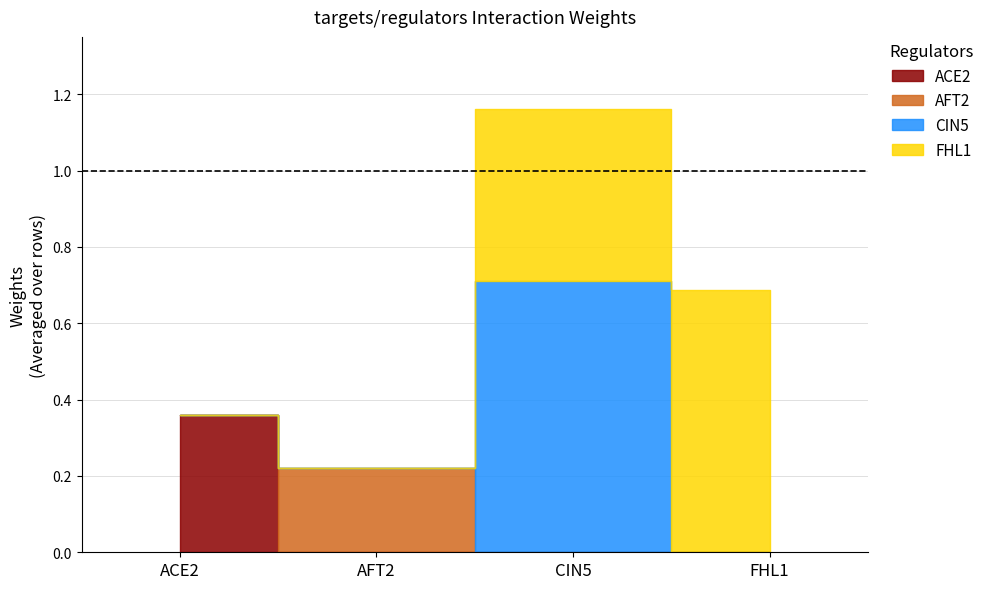

Where do FHL1 and CIN5 first cross each other?

CIN5 and FHL1